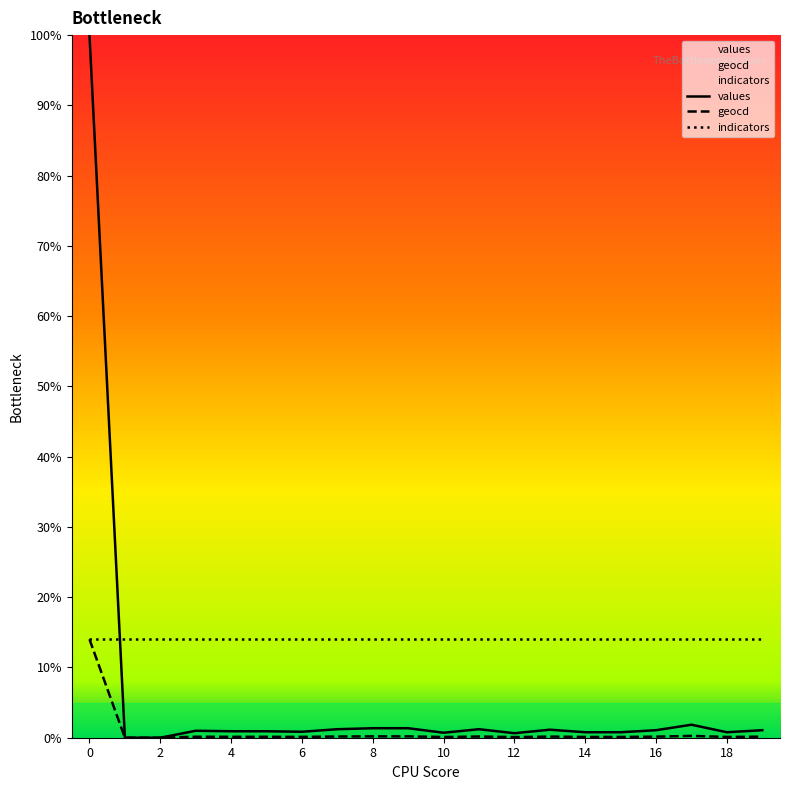

Does the chart display data point markers on the line(s)?

No